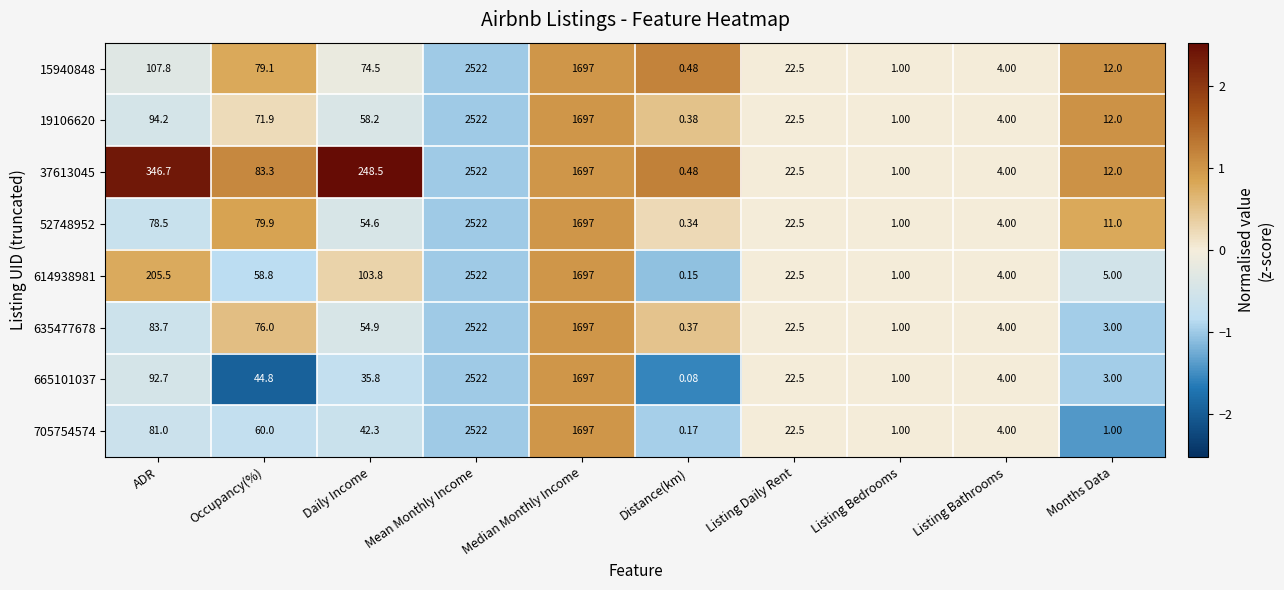

Which category has the highest value across all series?

Mean Monthly Income